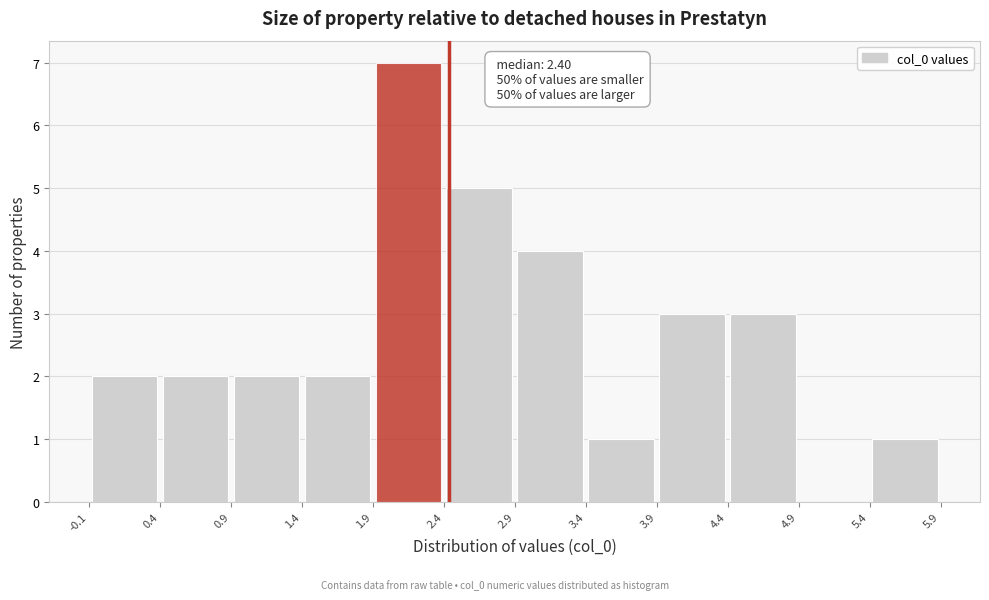

Which range on the x-axis has the tallest bar?

1.9 to 2.4